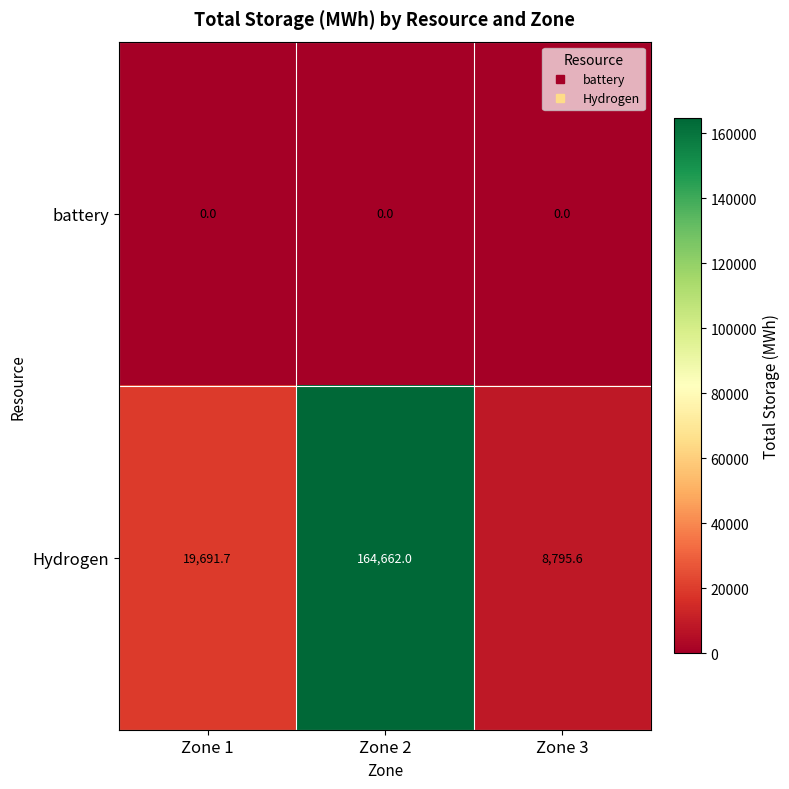

At which category is the sum across all series the highest?

Zone 2